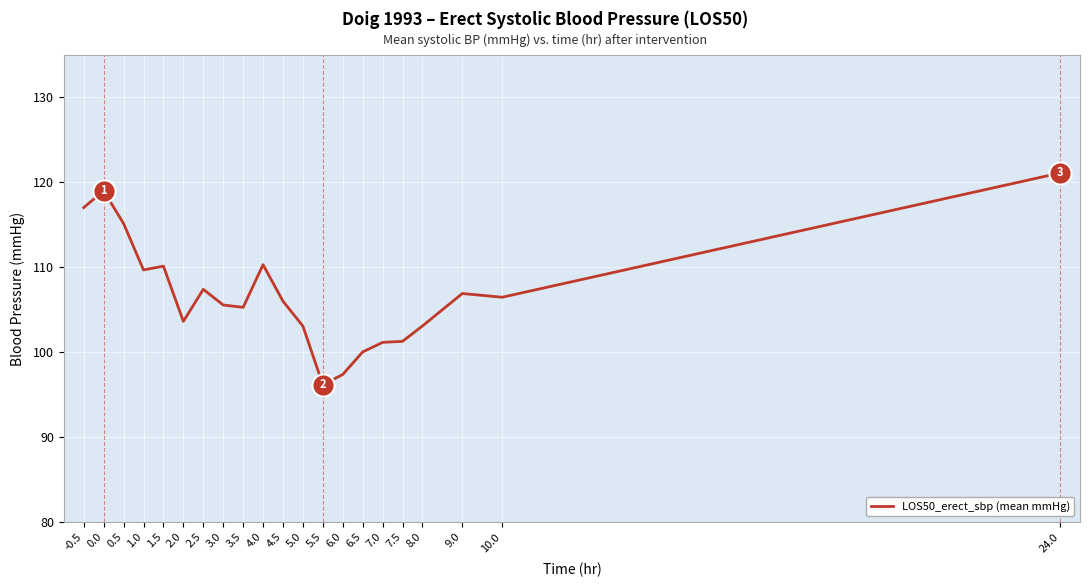

What is the difference between the values at 9.0 and -0.5?

10.1